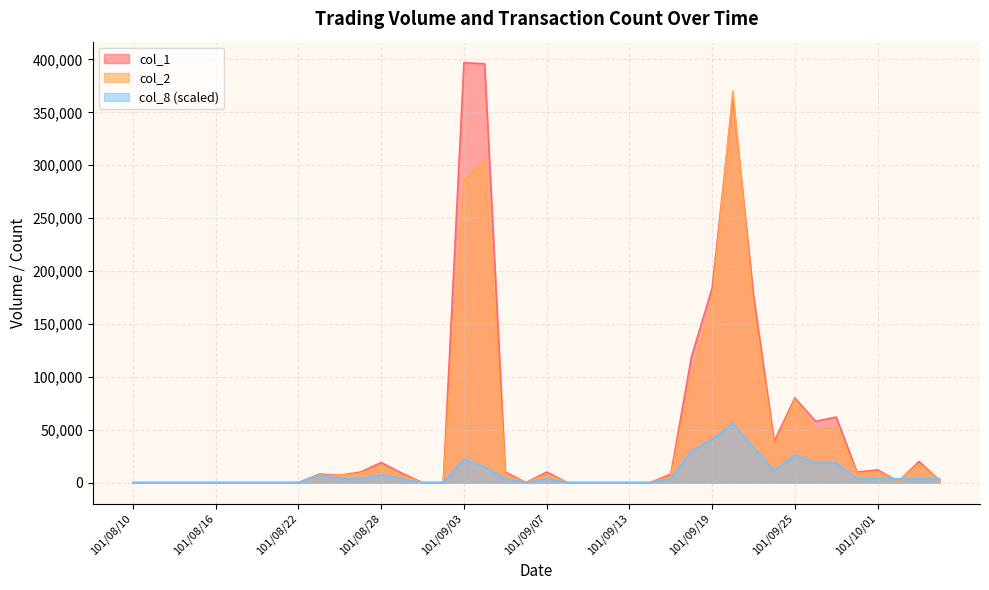

In col_8, how many points are lower than both neighbors (excluding endpoints)?

2